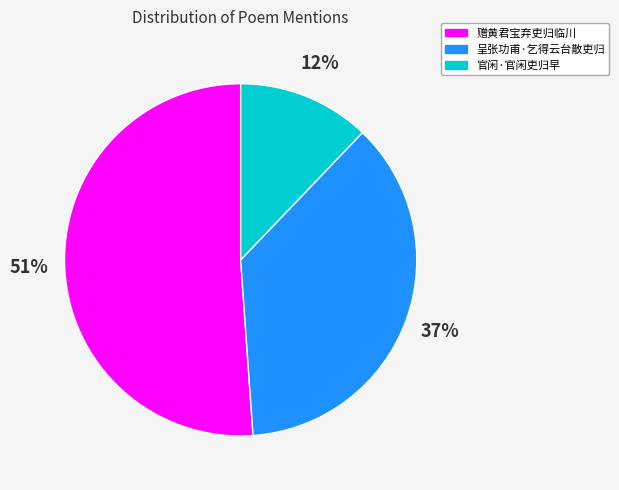

To the nearest percent, what portion does 官闲·官闲吏归早 represent?

12%